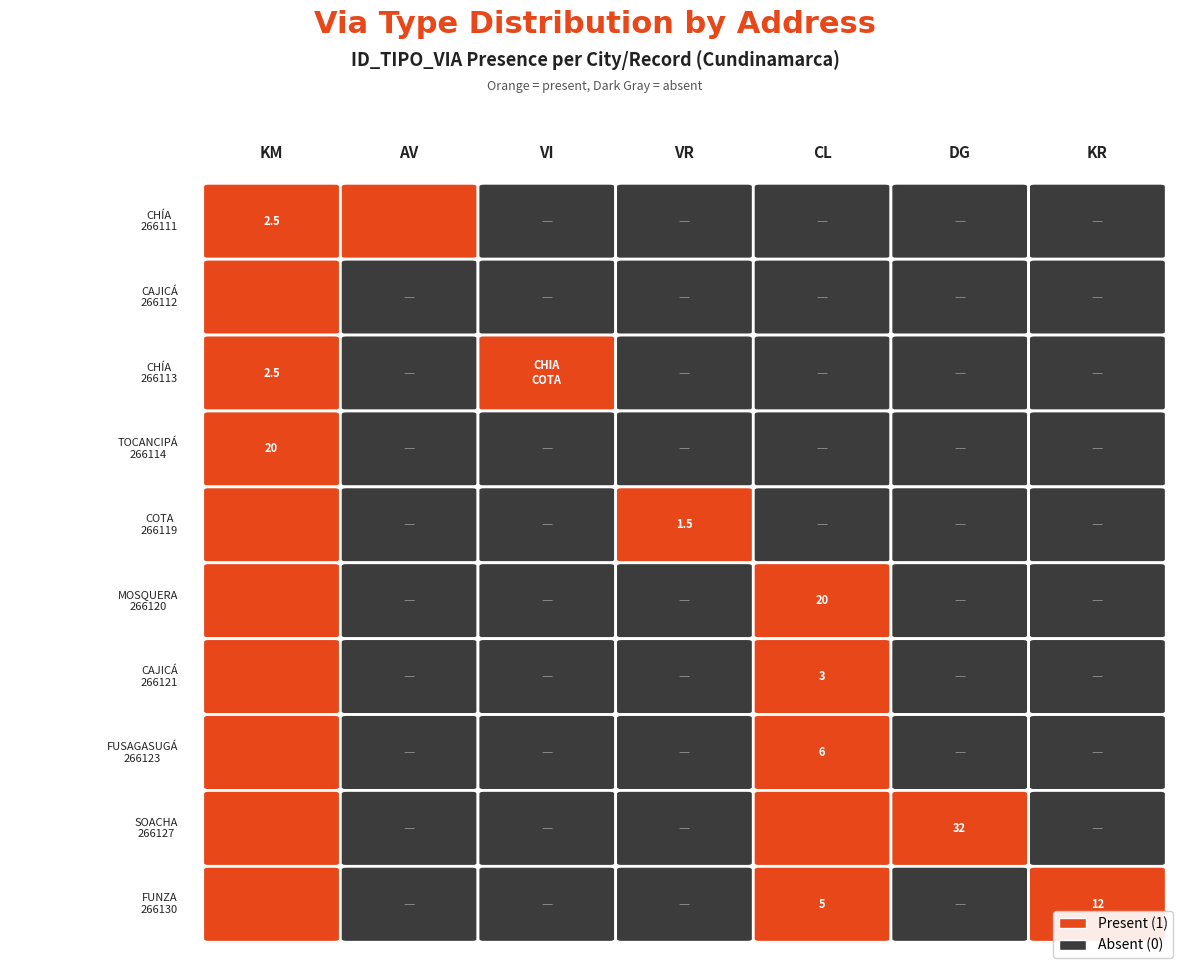

At FUSAGASUGÁ, list the series in order from smallest to largest.

AV, VI, VR, DG, KR, KM, CL